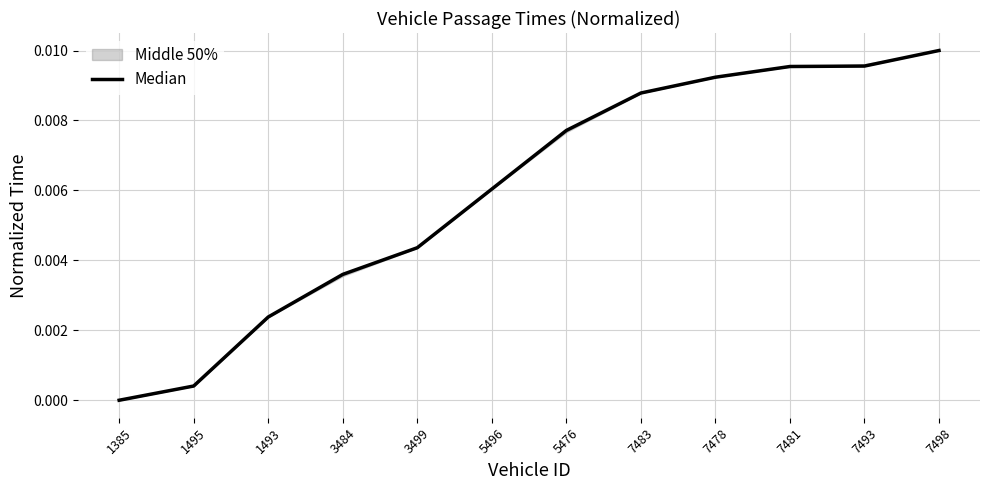

List the labels in order of value, largest first.

7498, 7493, 7481, 7478, 7483, 5476, 5496, 3499, 3484, 1493, 1495, 1385